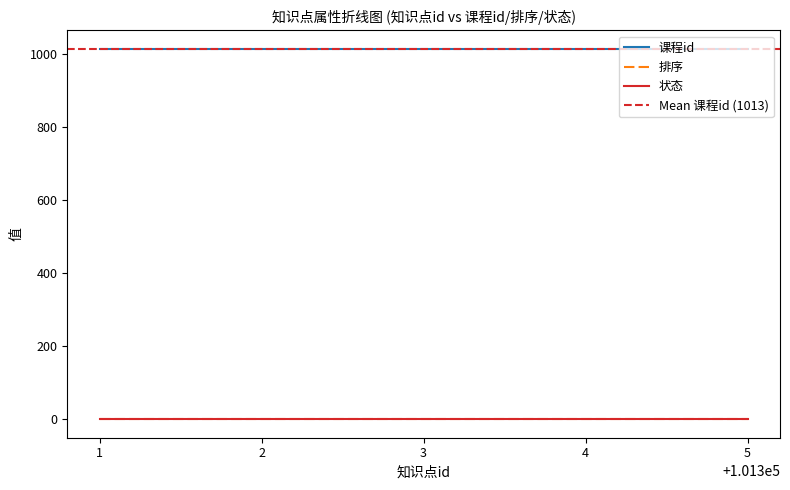

True or false: 排序 and 课程id intersect in this chart.

False